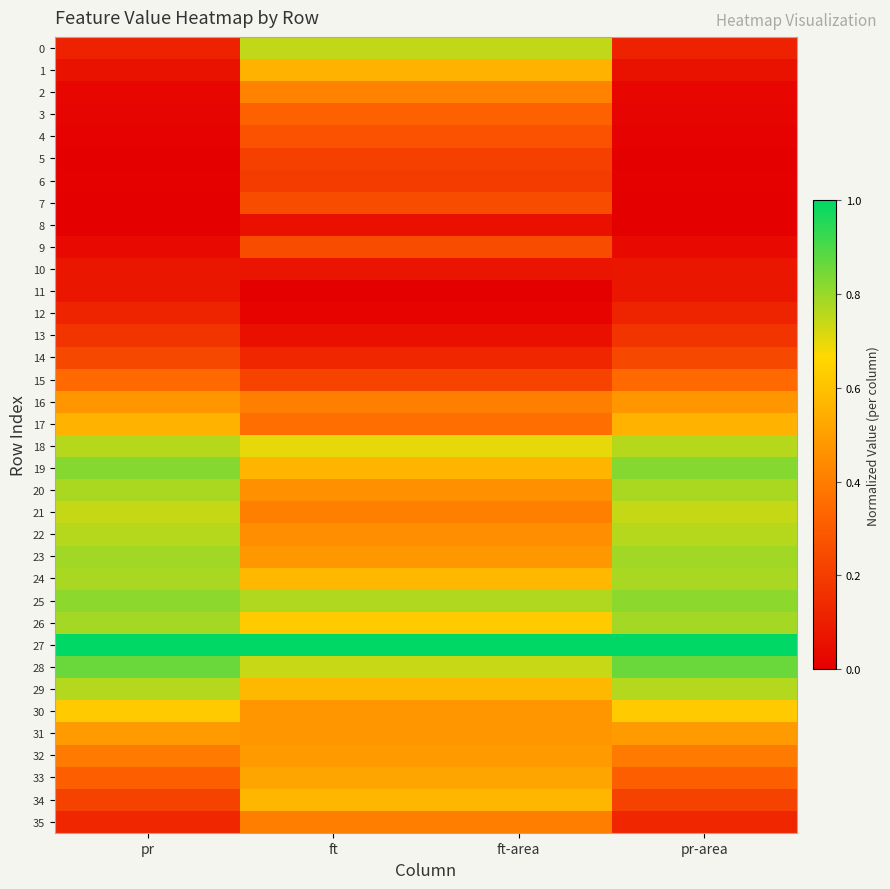

Reading right to left, list all the values displayed in this chart.

0: pr-area=0.1	ft-area=0.7	ft=0.7	pr=0.1
1: pr-area=0.1	ft-area=0.6	ft=0.6	pr=0.1
2: pr-area=0.0	ft-area=0.4	ft=0.4	pr=0.0
3: pr-area=0.0	ft-area=0.3	ft=0.3	pr=0.0
4: pr-area=0.0	ft-area=0.3	ft=0.3	pr=0.0
5: pr-area=0.0	ft-area=0.2	ft=0.2	pr=0.0
6: pr-area=0.0	ft-area=0.2	ft=0.2	pr=0.0
7: pr-area=0.0	ft-area=0.3	ft=0.3	pr=0.0
8: pr-area=0.0	ft-area=0.1	ft=0.1	pr=0.0
9: pr-area=0.0	ft-area=0.3	ft=0.3	pr=0.0
10: pr-area=0.1	ft-area=0.1	ft=0.1	pr=0.1
11: pr-area=0.1	ft-area=0.0	ft=0.0	pr=0.1
12: pr-area=0.1	ft-area=0.0	ft=0.0	pr=0.1
13: pr-area=0.2	ft-area=0.1	ft=0.1	pr=0.2
14: pr-area=0.2	ft-area=0.1	ft=0.1	pr=0.2
15: pr-area=0.3	ft-area=0.2	ft=0.2	pr=0.3
16: pr-area=0.5	ft-area=0.4	ft=0.4	pr=0.5
17: pr-area=0.6	ft-area=0.4	ft=0.4	pr=0.6
18: pr-area=0.8	ft-area=0.7	ft=0.7	pr=0.8
19: pr-area=0.8	ft-area=0.6	ft=0.6	pr=0.8
20: pr-area=0.8	ft-area=0.5	ft=0.5	pr=0.8
21: pr-area=0.7	ft-area=0.4	ft=0.4	pr=0.7
22: pr-area=0.8	ft-area=0.5	ft=0.5	pr=0.8
23: pr-area=0.8	ft-area=0.5	ft=0.5	pr=0.8
24: pr-area=0.8	ft-area=0.6	ft=0.6	pr=0.8
25: pr-area=0.8	ft-area=0.8	ft=0.8	pr=0.8
26: pr-area=0.8	ft-area=0.6	ft=0.6	pr=0.8
27: pr-area=1.0	ft-area=1.0	ft=1.0	pr=1.0
28: pr-area=0.9	ft-area=0.7	ft=0.7	pr=0.9
29: pr-area=0.8	ft-area=0.6	ft=0.6	pr=0.8
30: pr-area=0.6	ft-area=0.5	ft=0.5	pr=0.6
31: pr-area=0.5	ft-area=0.5	ft=0.5	pr=0.5
32: pr-area=0.4	ft-area=0.5	ft=0.5	pr=0.4
33: pr-area=0.3	ft-area=0.5	ft=0.5	pr=0.3
34: pr-area=0.2	ft-area=0.6	ft=0.6	pr=0.2
35: pr-area=0.1	ft-area=0.4	ft=0.4	pr=0.1